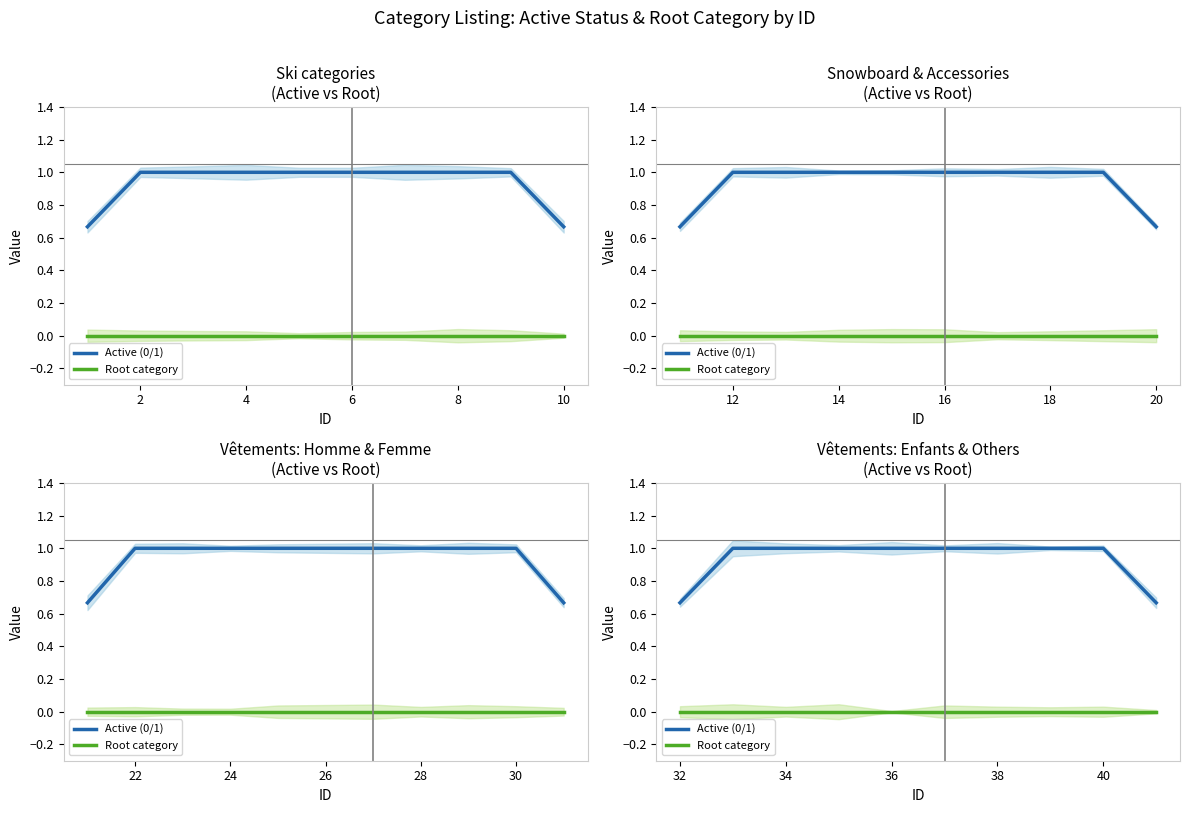

How many data points in Active (0/1) are less than 1?

2